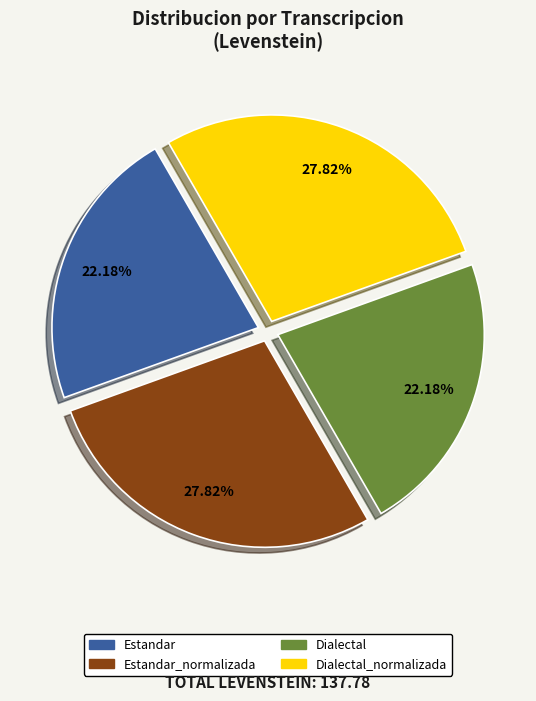

To the nearest percent, what is the average slice percentage?

25%